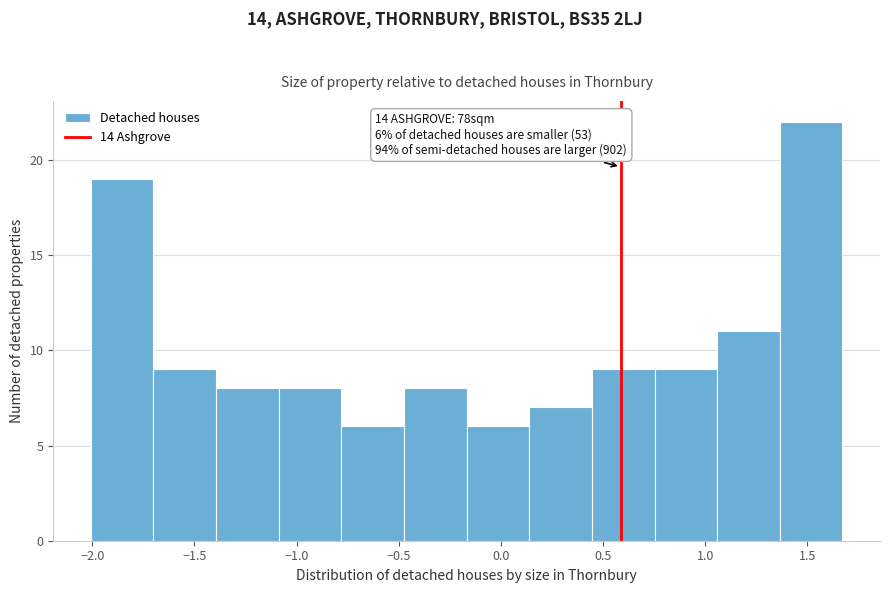

Over which range of the x-axis is the bar tallest?

1.35 to 1.65